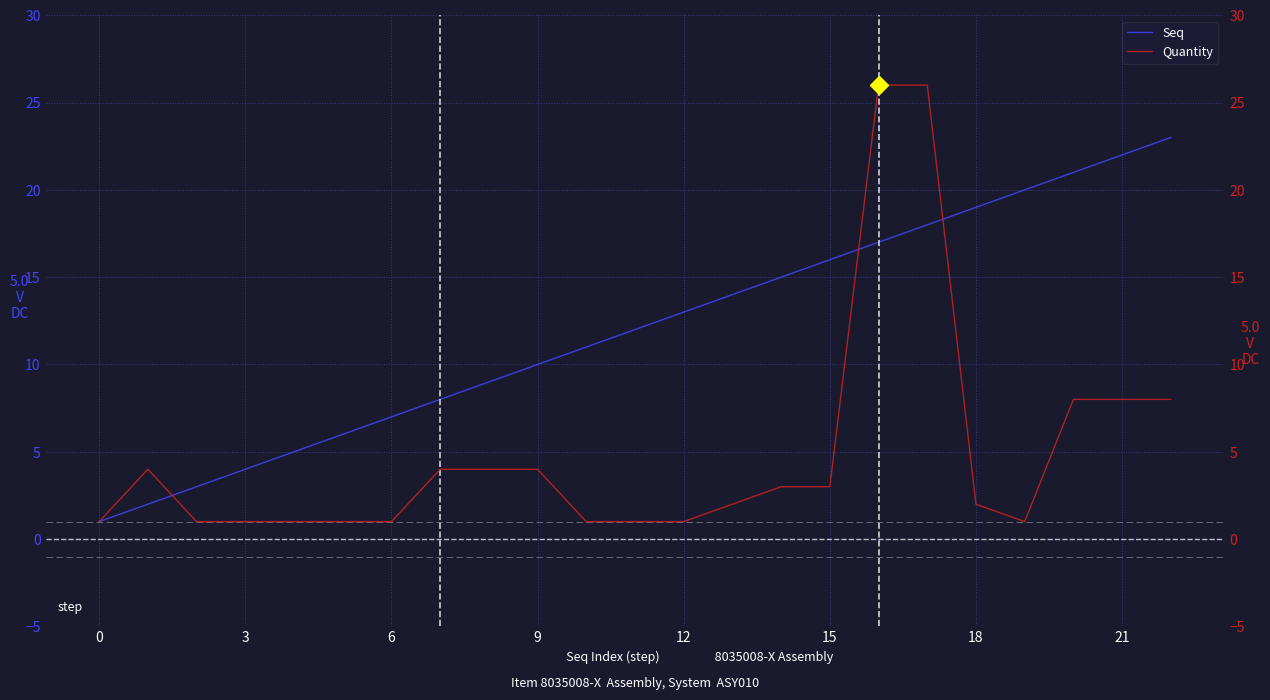

Between 10 and 16, which is larger?

16